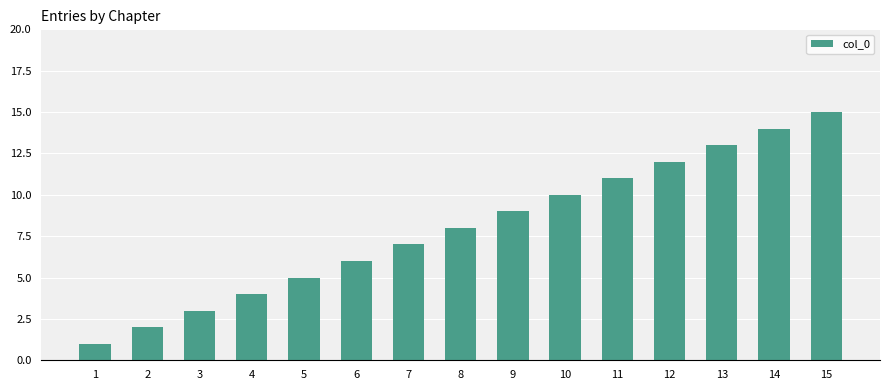

What is the ratio of the value at 14 to the value at 1?

14.0